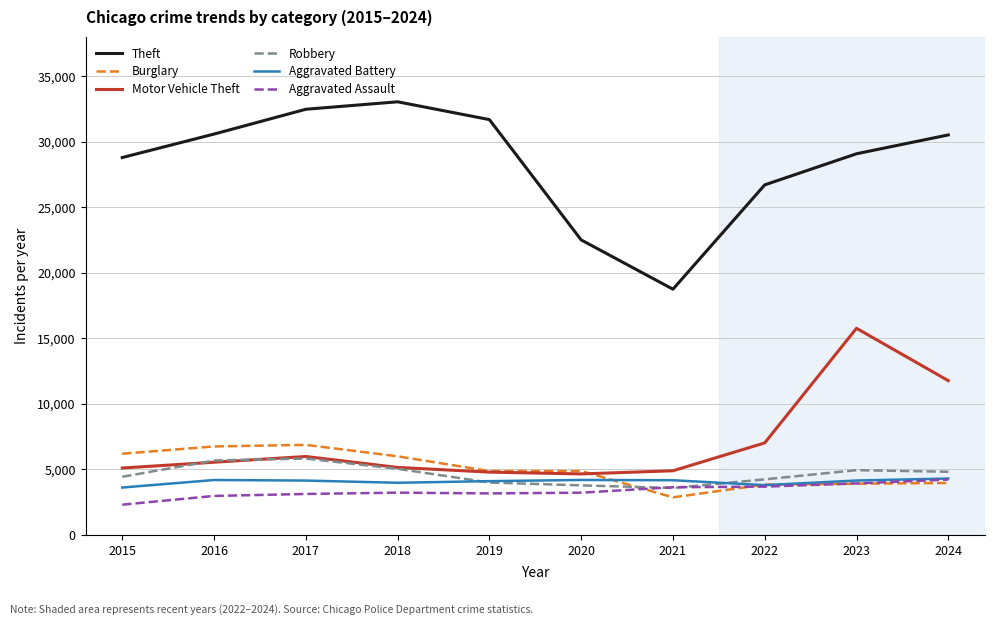

Is the value of Motor Vehicle Theft at 2021 greater than the value of Aggravated Battery at 2015?

Yes